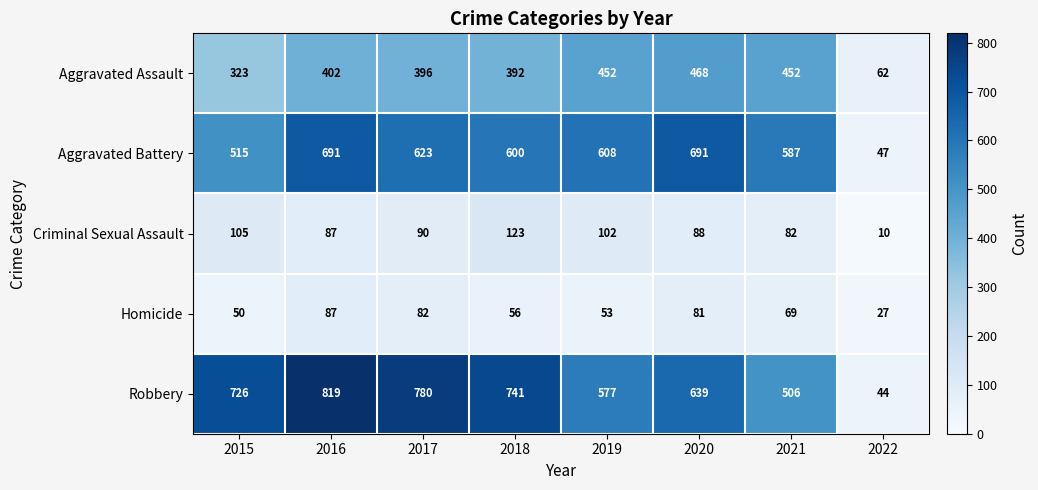

What value does the Criminal Sexual Assault series have at 2020?

88